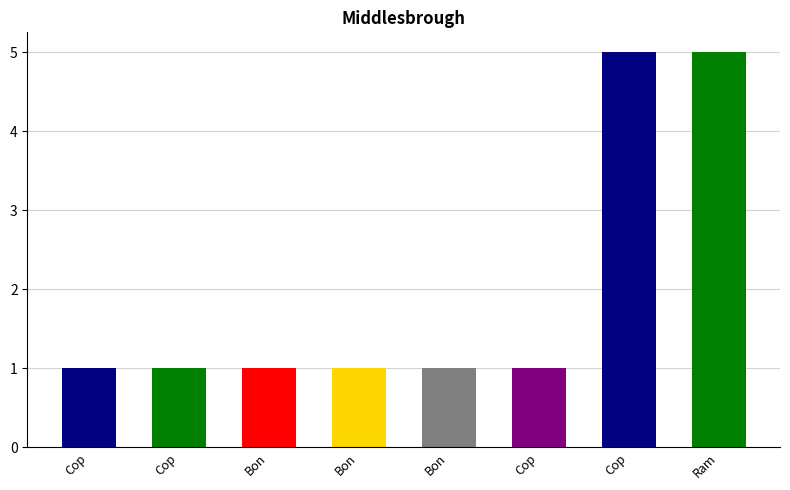

Is it true that the value at Ram is 9?

False